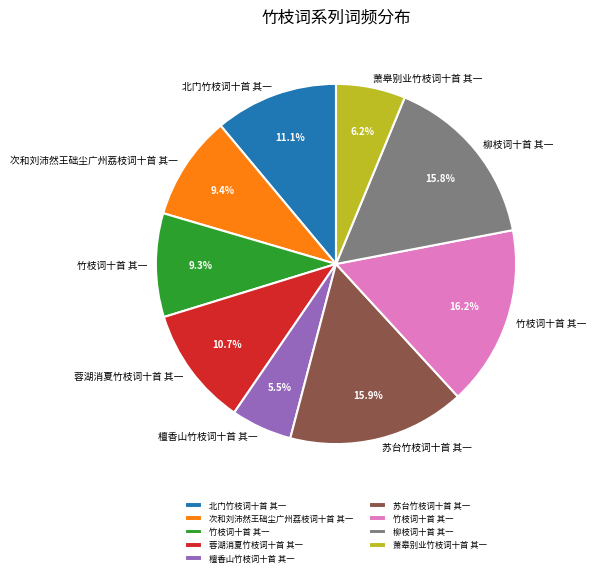

To the nearest percent, what is the average slice percentage?

11%